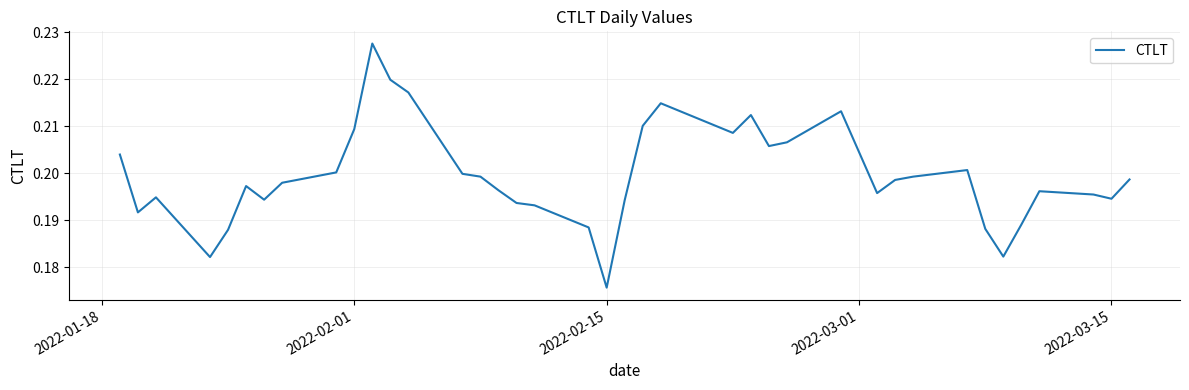

What is the sum of all values?

8.0